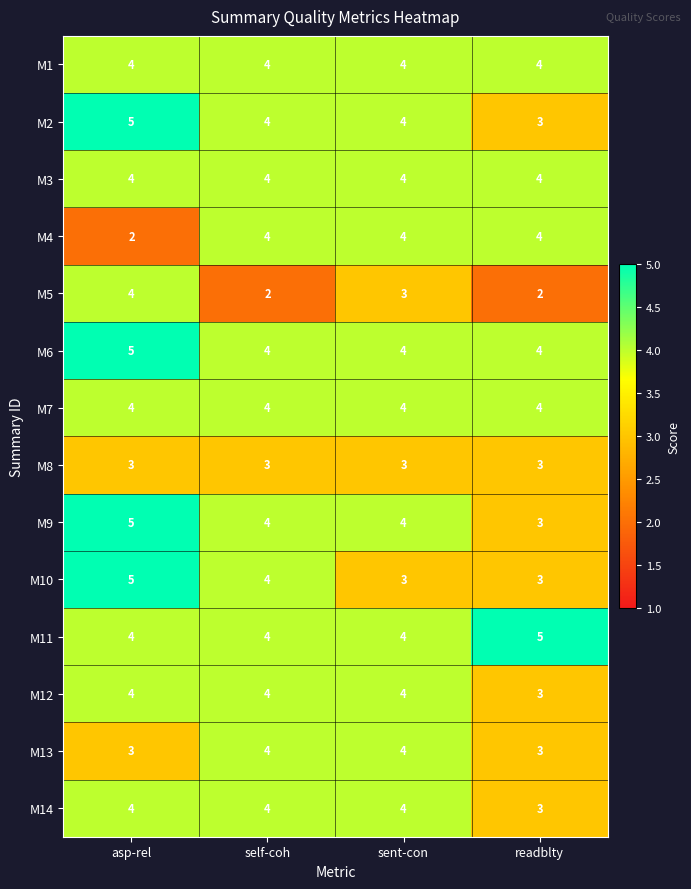

What is the difference between the highest and lowest values at readblty?

3